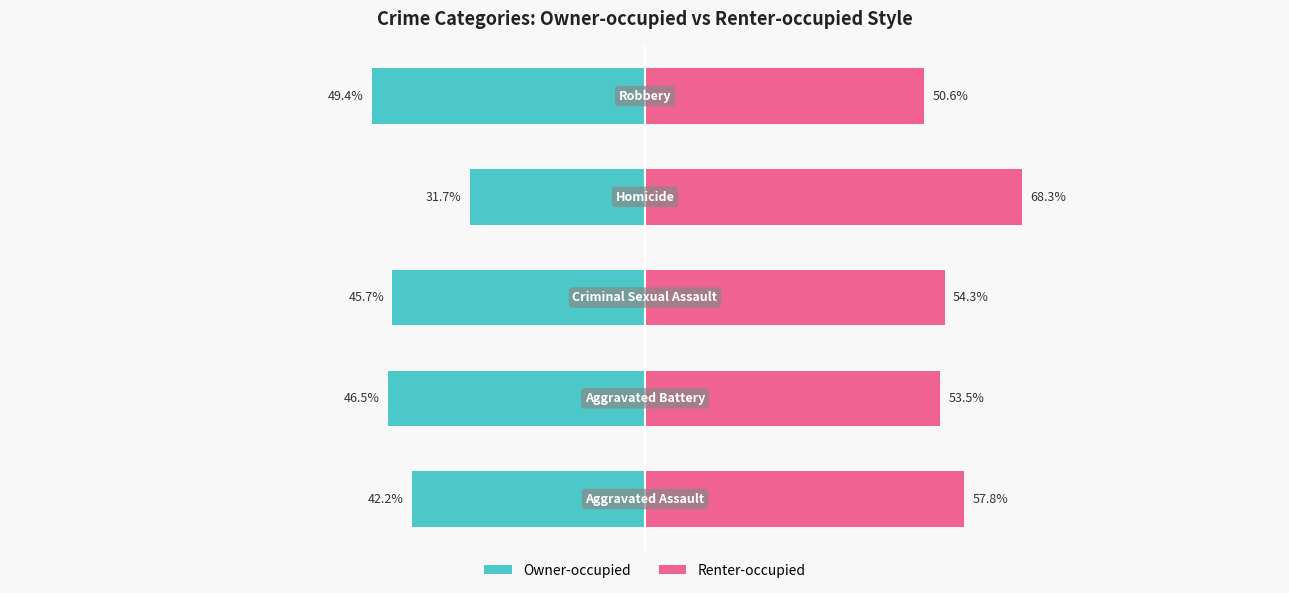

What is the average value of the Renter-occupied series?

56.9